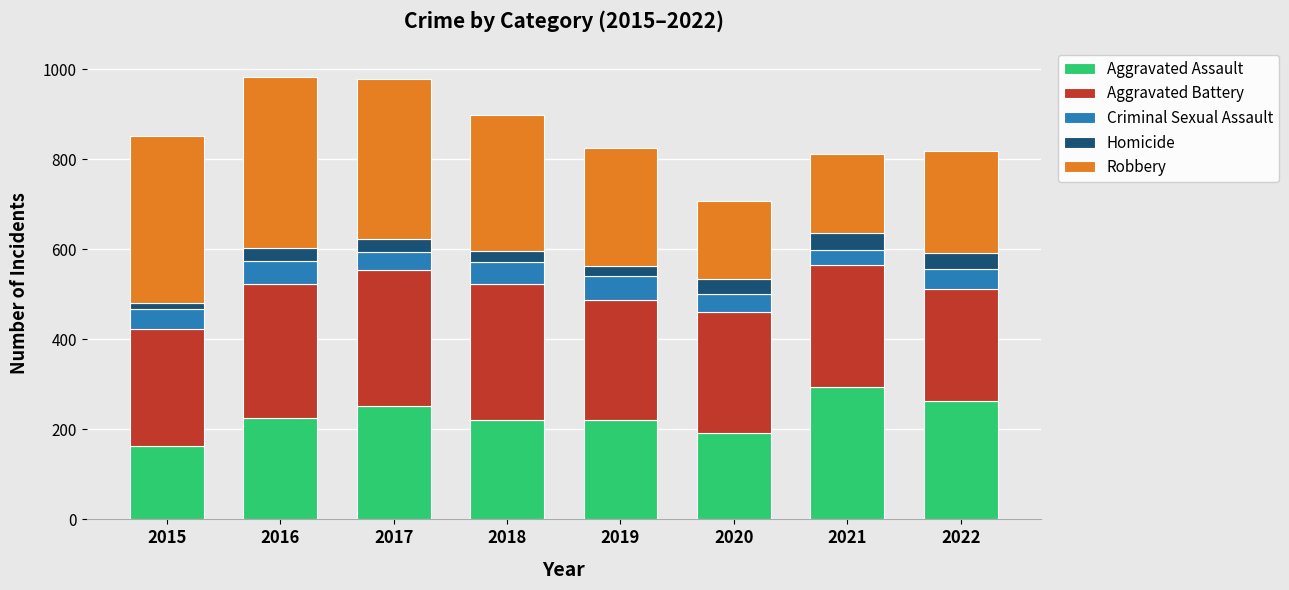

Does the chart contain any negative values?

No